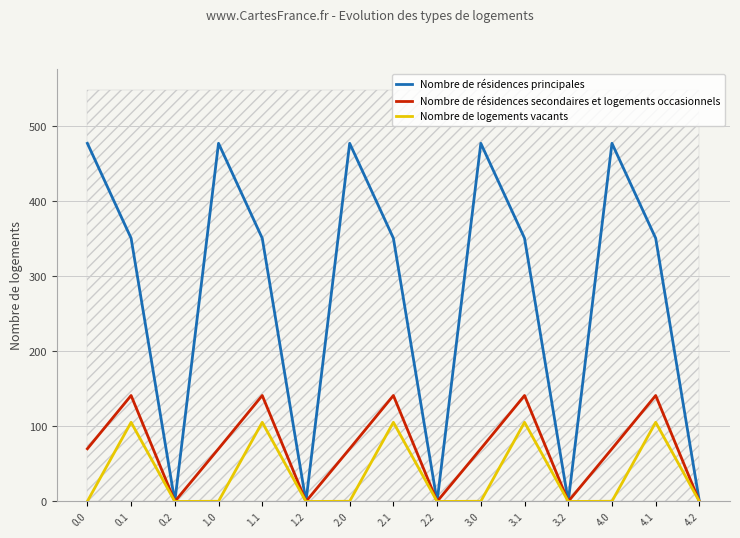

What is the value of the Nombre de résidences secondaires et logements occasionnels point at the 14th from the left?

141.2